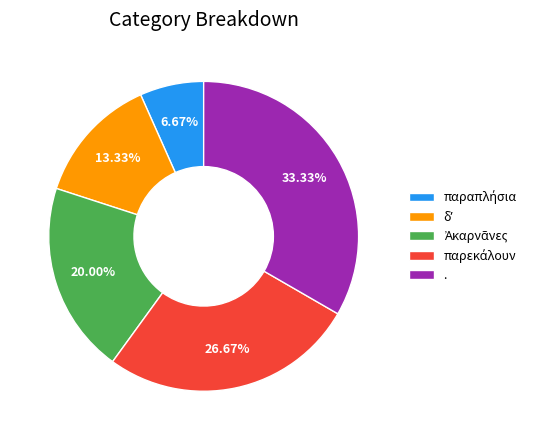

Which slice is the largest?

.